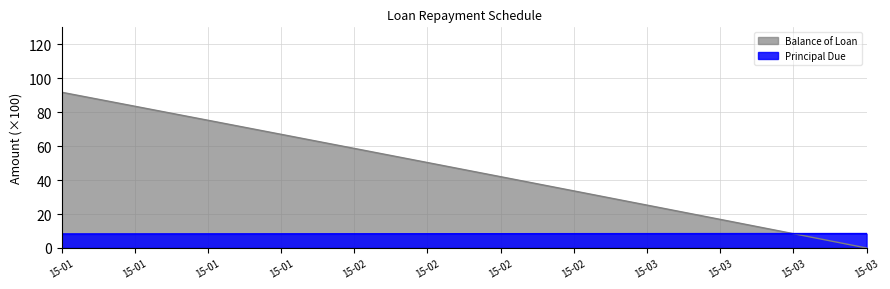

Reading right to left, list all the values displayed in this chart.

Balance of Loan: 0.0	8.4	16.9	25.3	33.6	42.0	50.3	58.7	67.0	75.3	83.5	91.8
Principal Due: 8.4	8.4	8.4	8.4	8.4	8.3	8.3	8.3	8.3	8.3	8.2	8.2